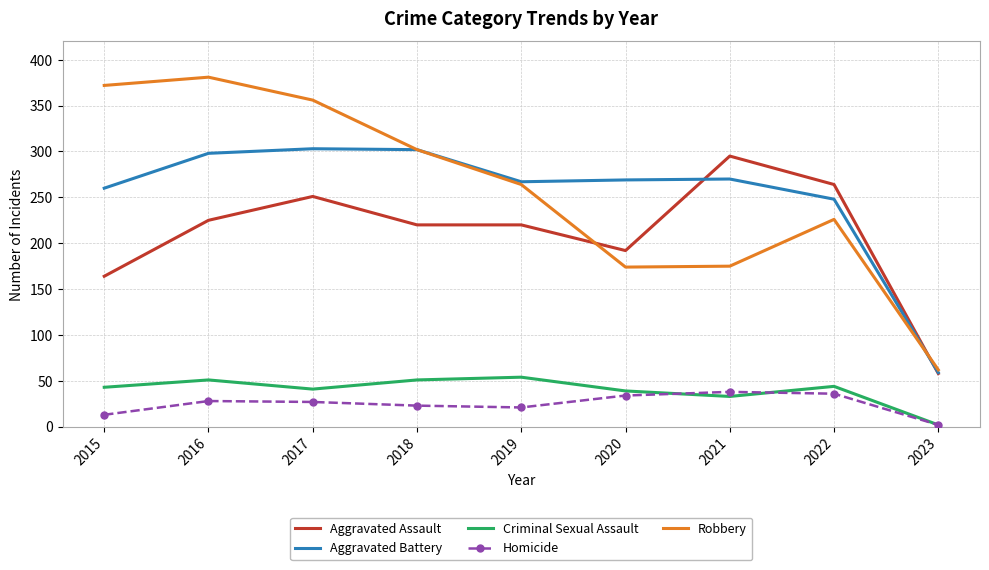

Which series has the largest total across all categories?

Robbery